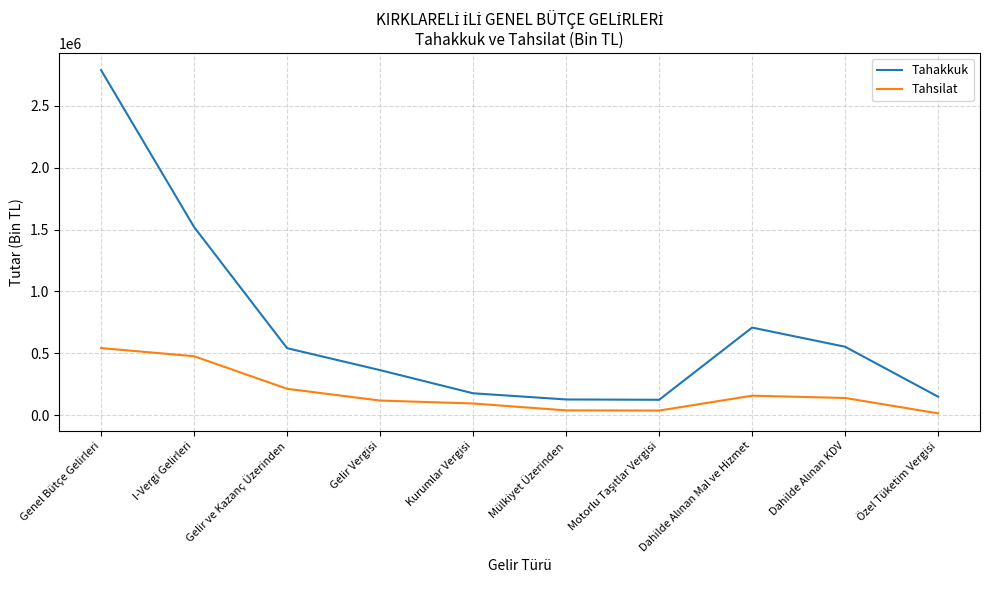

What is the difference between the highest and lowest values at Kurumlar Vergisi?

82410